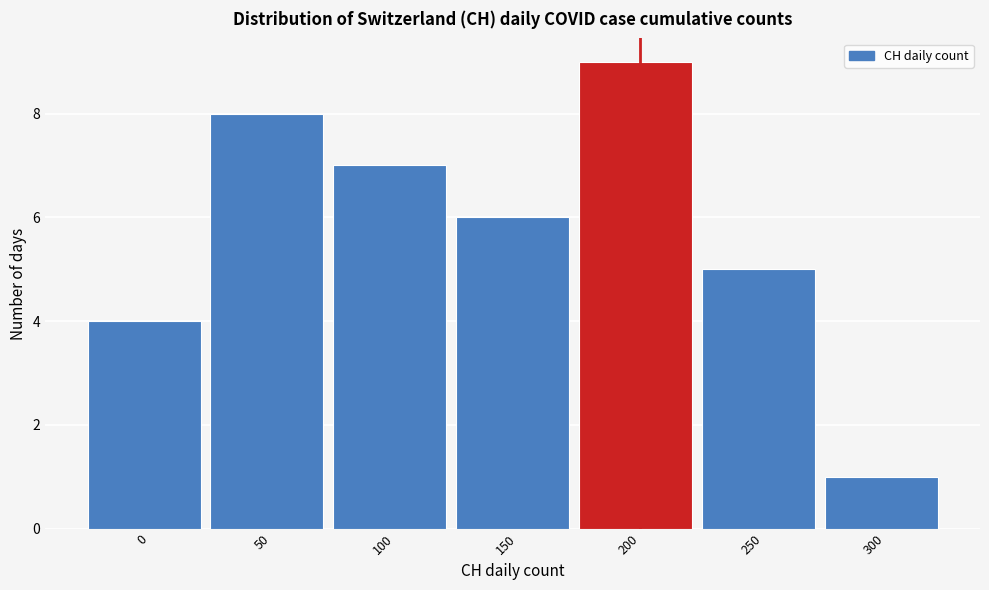

Reading right to left, what are all the values shown in this chart?

300=1	250=5	200=9	150=6	100=7	50=8	0=4